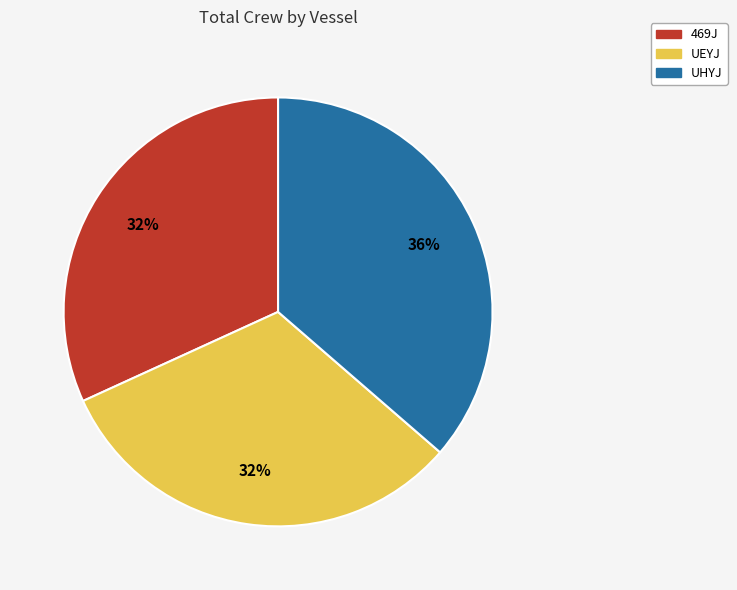

Which category has the biggest portion of the pie?

UHYJ